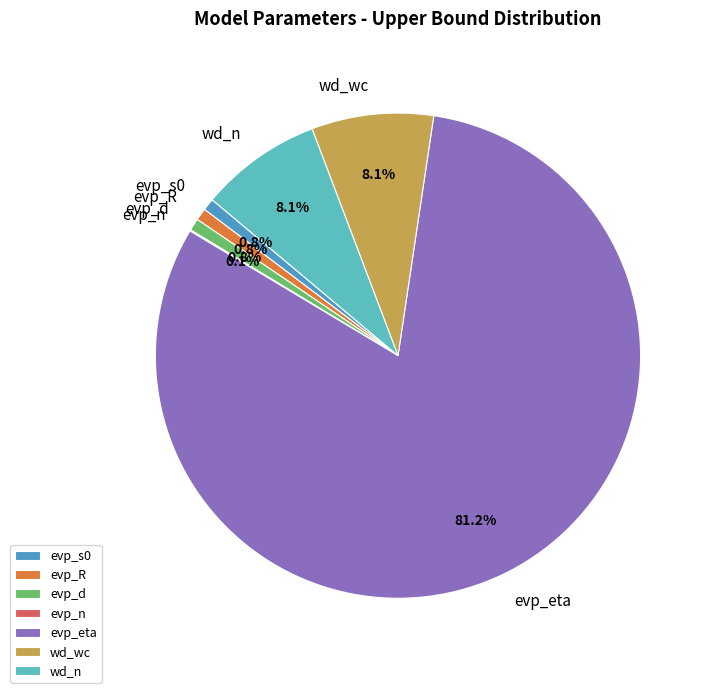

What portion of the pie excludes evp_s0?

99.2%